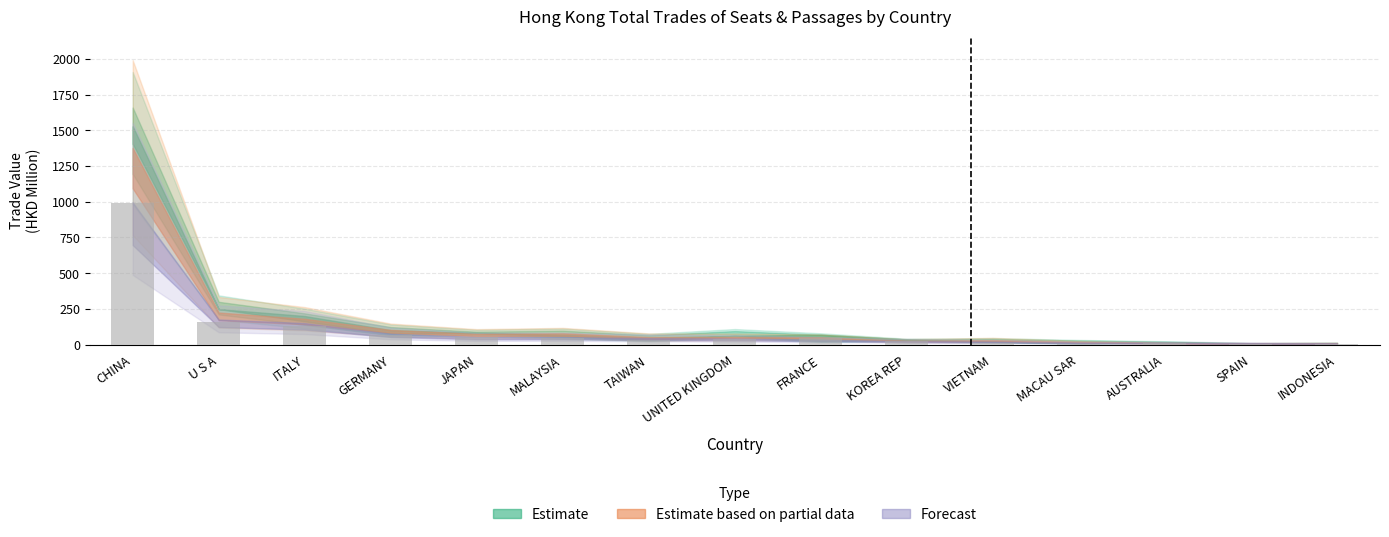

What is the maximum value shown in the chart?

992.9